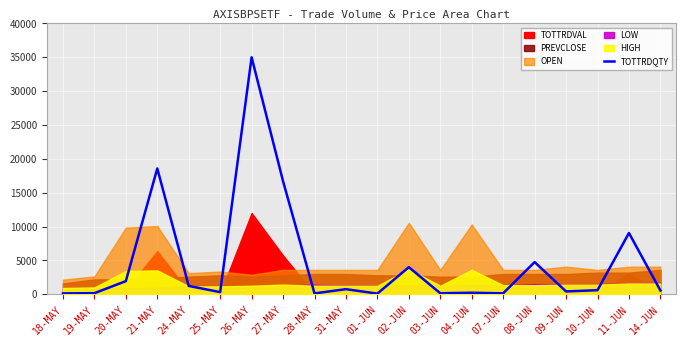

How many data points are less than 604?

10